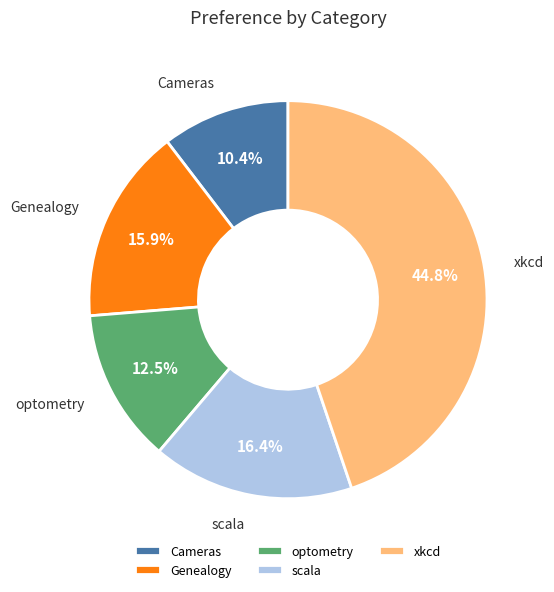

Is scala the majority of the pie?

No